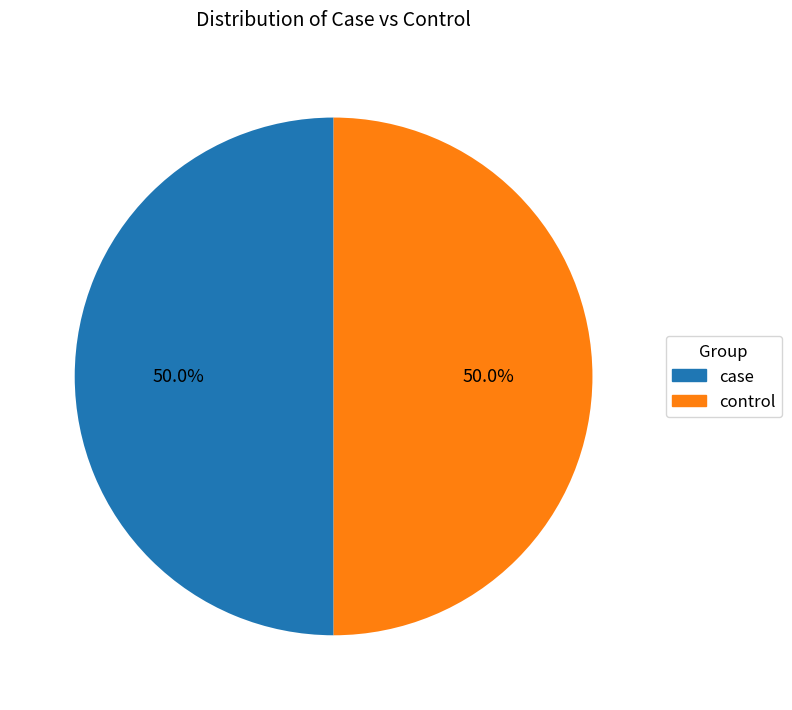

To the nearest percent, what percentage of the pie is control?

50%